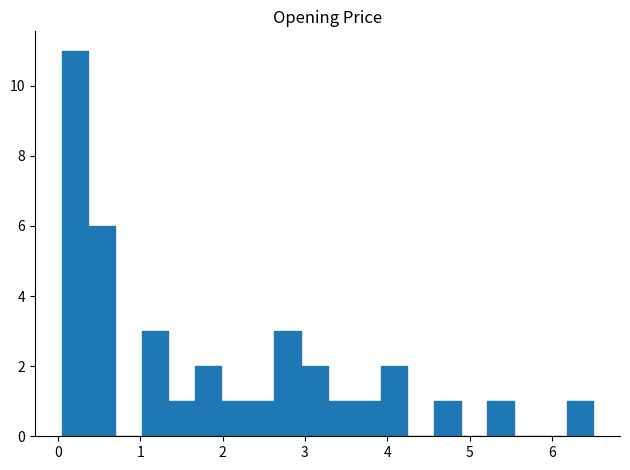

Around what value on the x-axis is the tallest bar? Give the approximate position of its centre, as read against the axis.

0.2